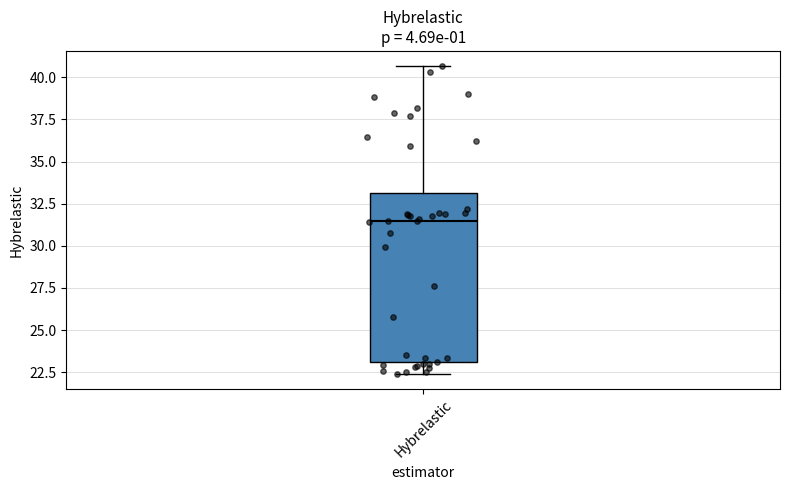

Where does the median line of the box for Hybrelastic sit on the y-axis? The values are not printed on the chart, so give them approximately, as read against the axis.

31.5